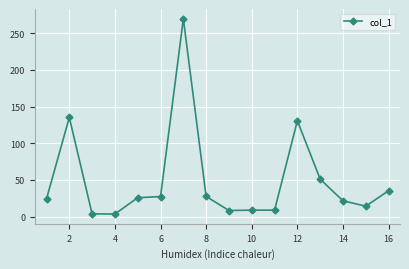

What is the maximum value shown in the chart?

269.9